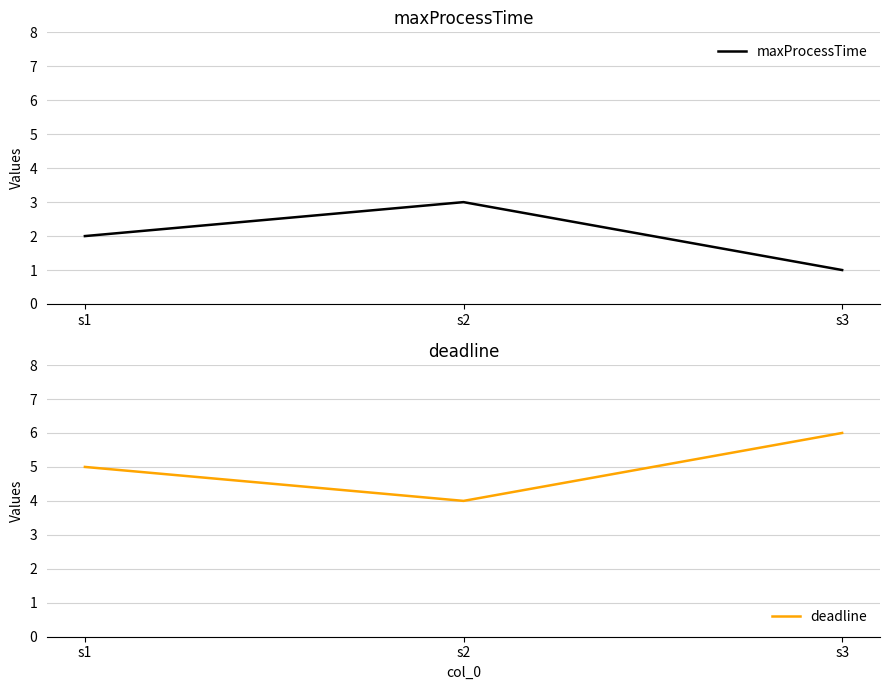

What is the spread (max minus min) of values at s1?

3